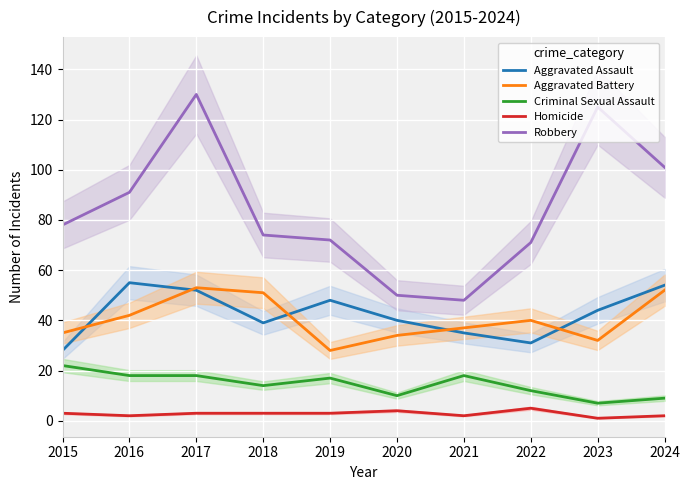

Does the chart display data point markers on the line(s)?

No